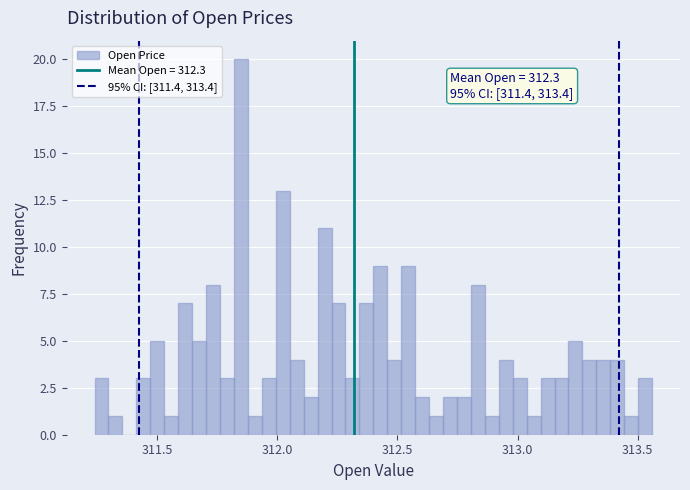

Read against the x-axis, roughly where is the centre of the tallest bar?

311.85